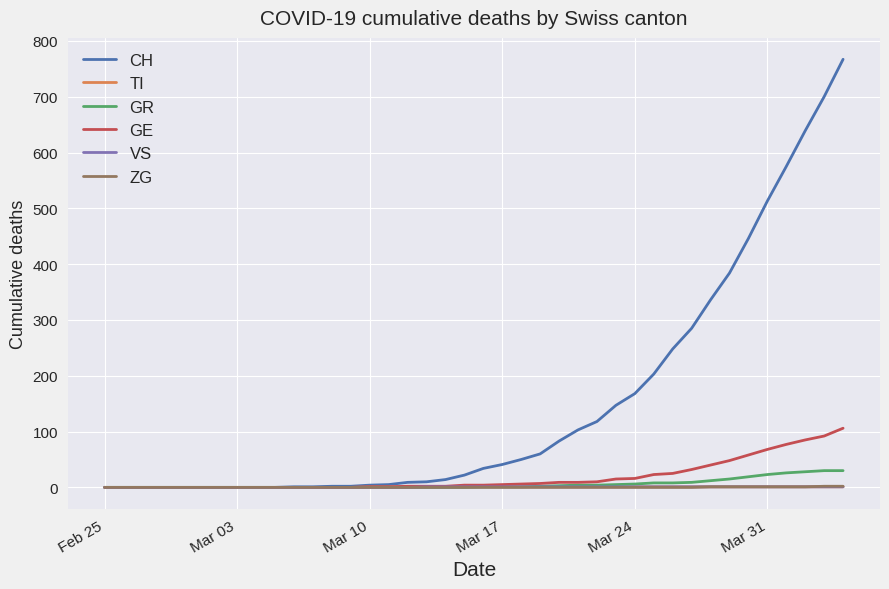

Which series has the largest range (max minus min)?

CH